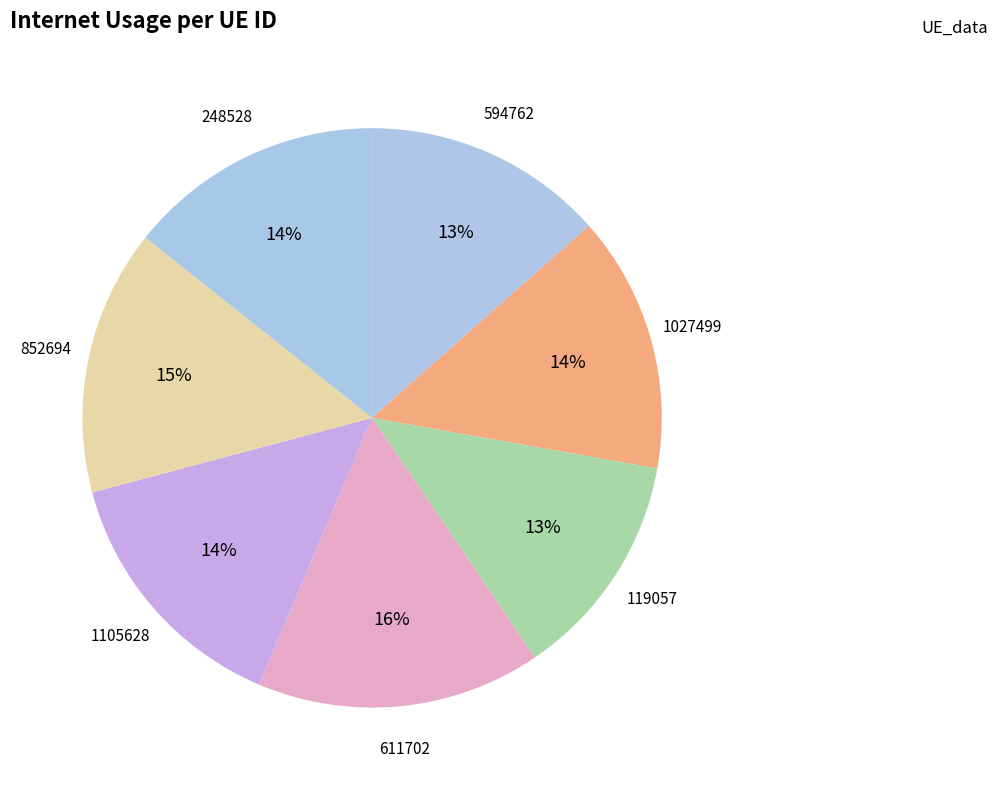

Which slice is the largest?

611702